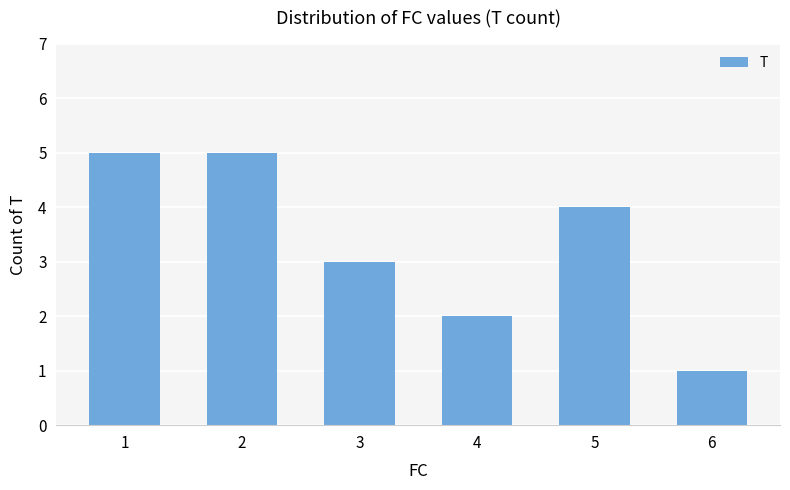

What is the change in value from 1 to 6?

-4